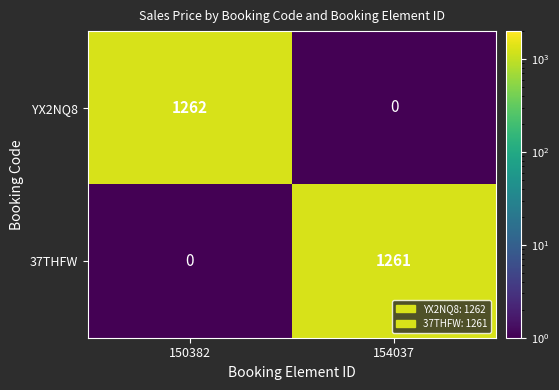

Rank the series at 150382 from highest to lowest value.

YX2NQ8, 37THFW